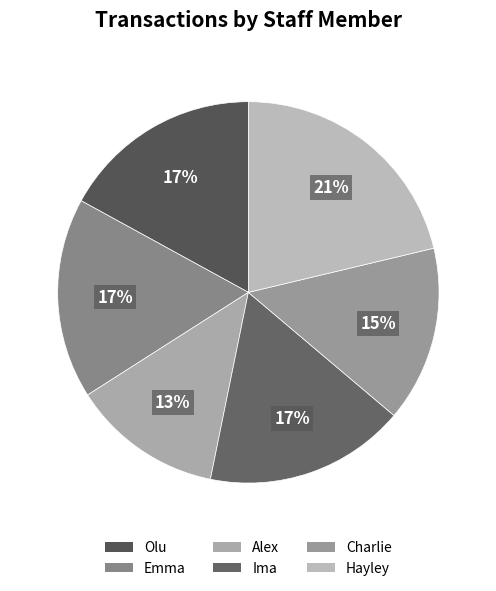

Approximately how many times larger is the value at Olu compared to Emma?

1.0